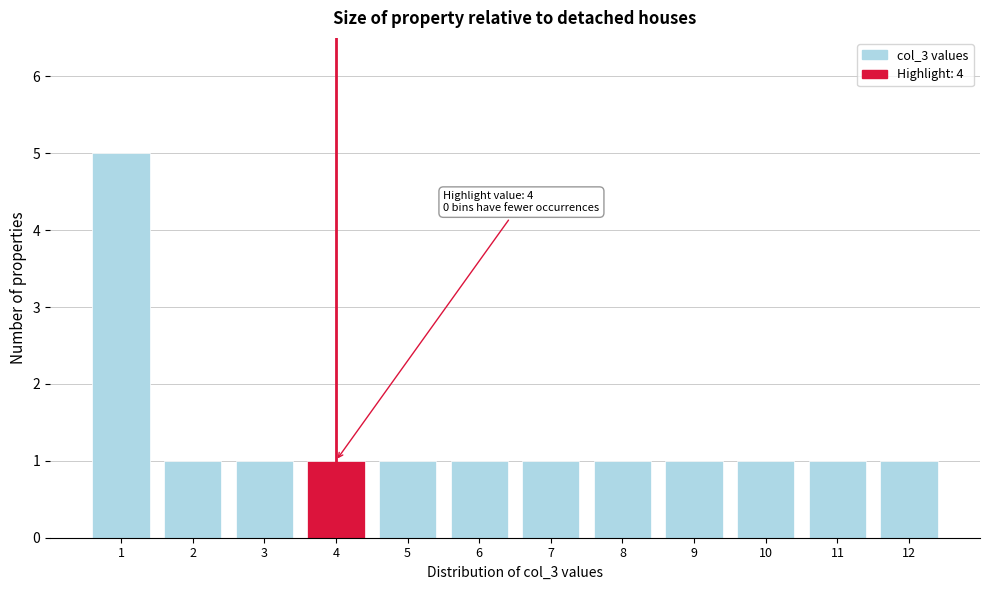

Reading left to right, list all the values displayed in this chart.

5	1	1	1	1	1	1	1	1	1	1	1